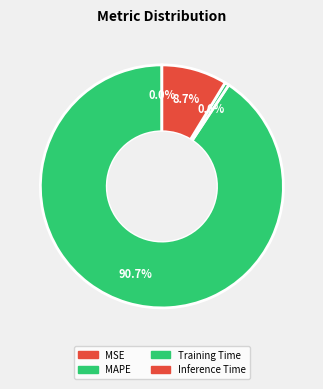

What is the change in value from MAPE to Inference Time?

-8.7